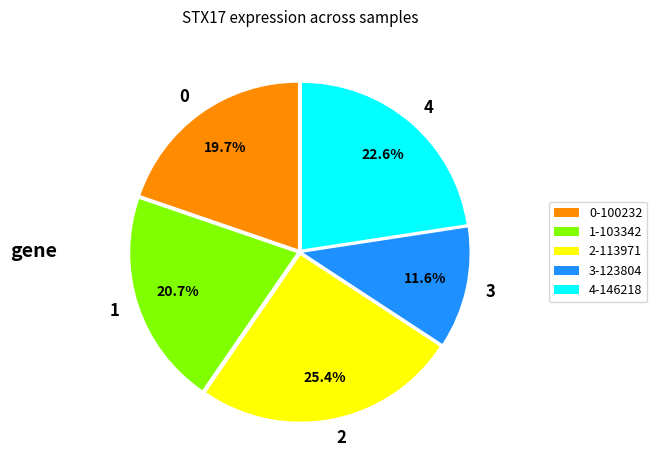

Do 0 and 4 together represent more than half of the pie?

No